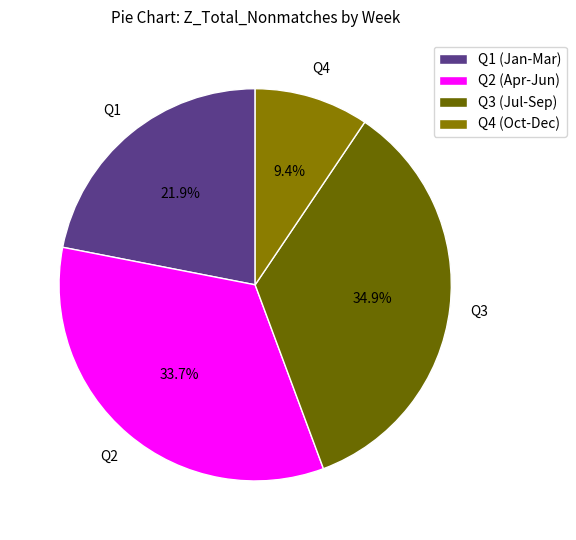

Which category has the biggest portion of the pie?

Q3 (Jul-Sep)